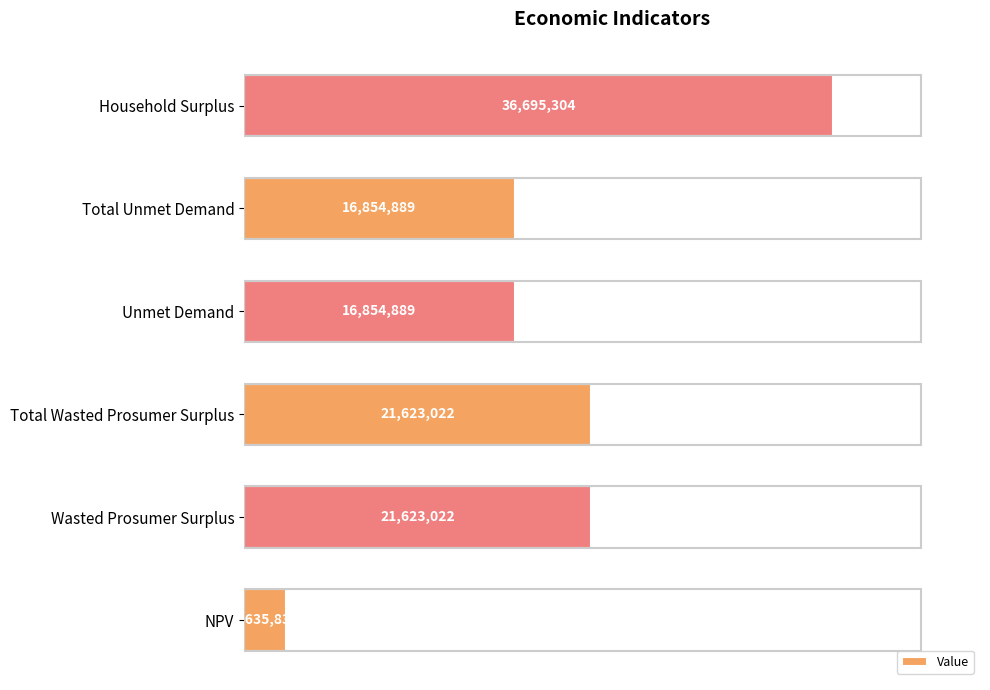

Where does the data first go above 21623021?

Wasted Prosumer Surplus